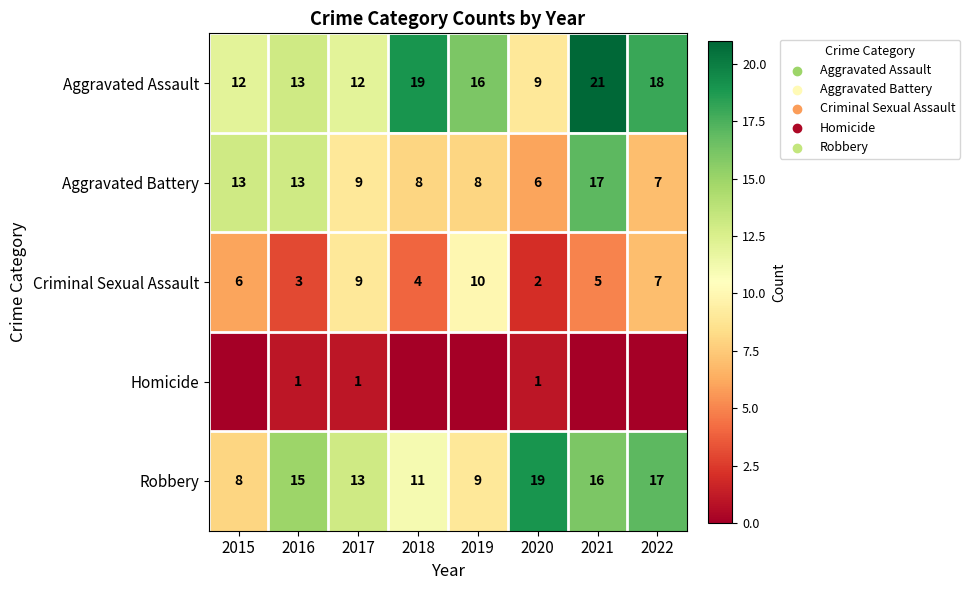

Is it true that Aggravated Assault equals 17 at 2017?

False